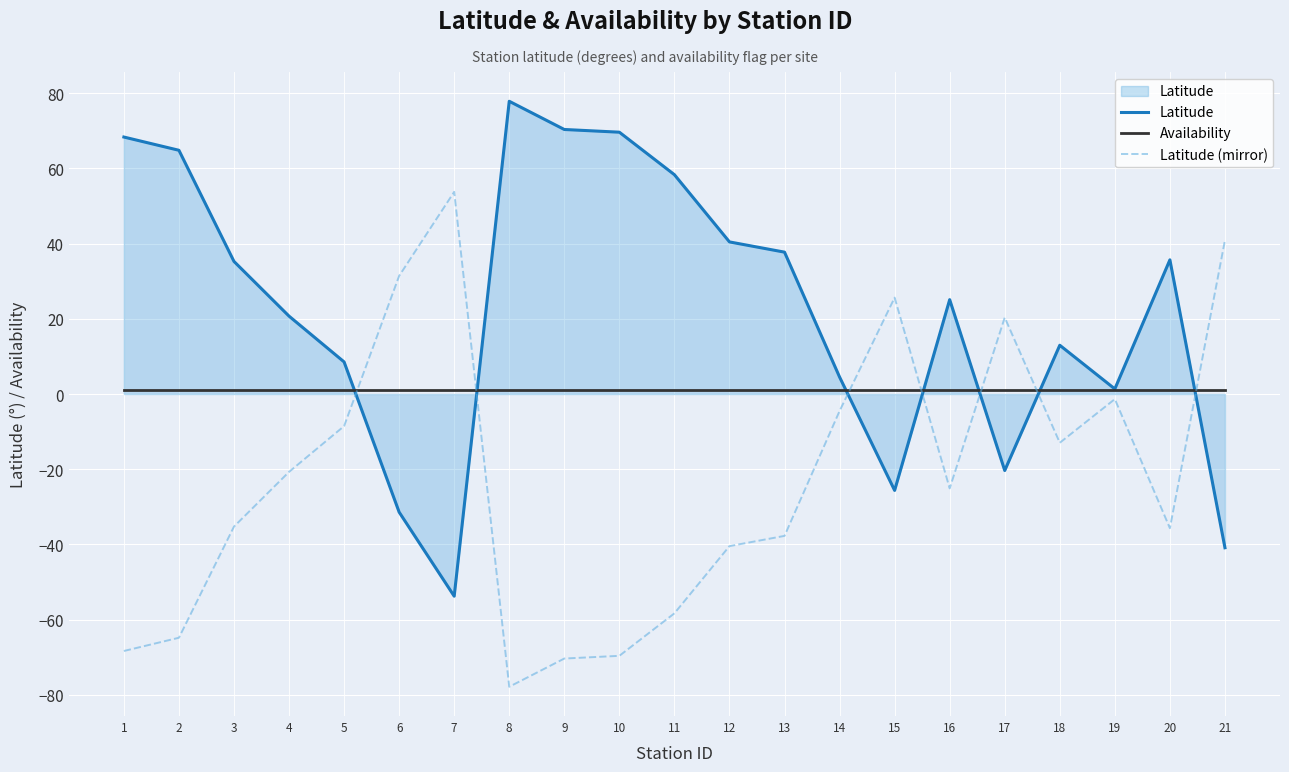

Where is Latitude nearest to the value 12?

18